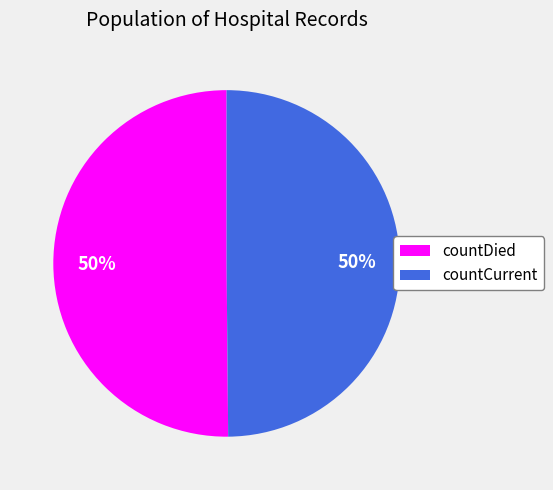

Do countDied and countCurrent together represent more than half of the pie?

Yes